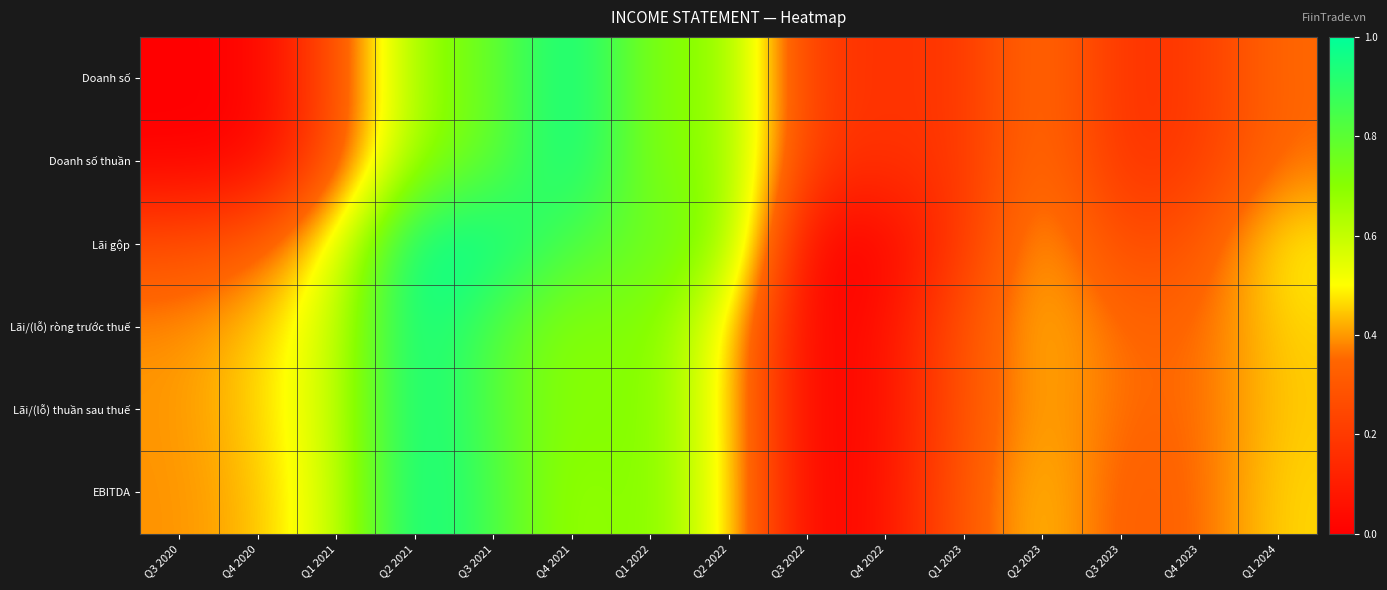

What is the total value across all series at Q3 2021?

5.0